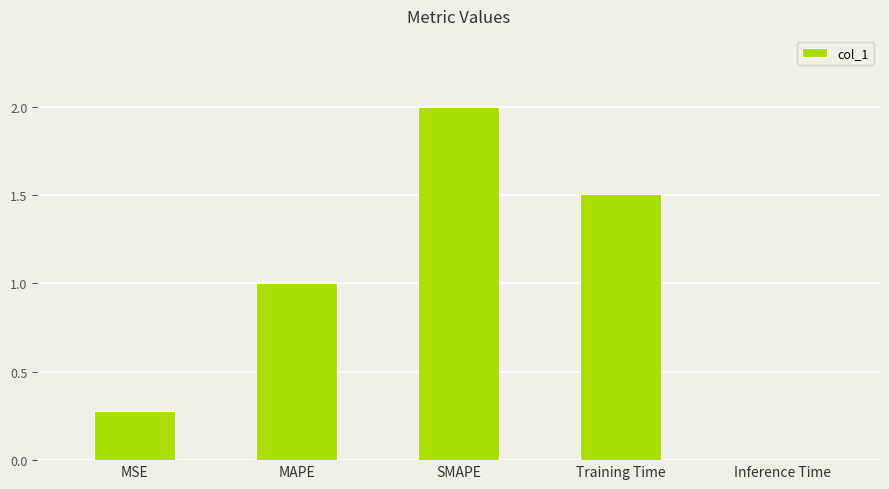

What is the change in value from MAPE to SMAPE?

+1.0